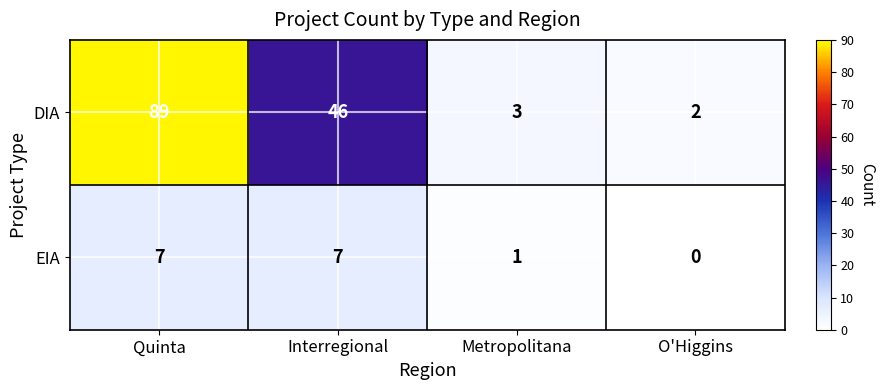

Reading left to right, list all the values displayed in this chart.

DIA: 89	46	3	2
EIA: 7	7	1	0